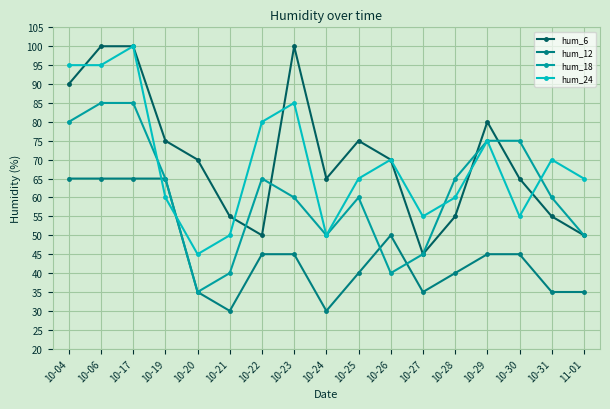

Which series has the largest total across all categories?

hum_6